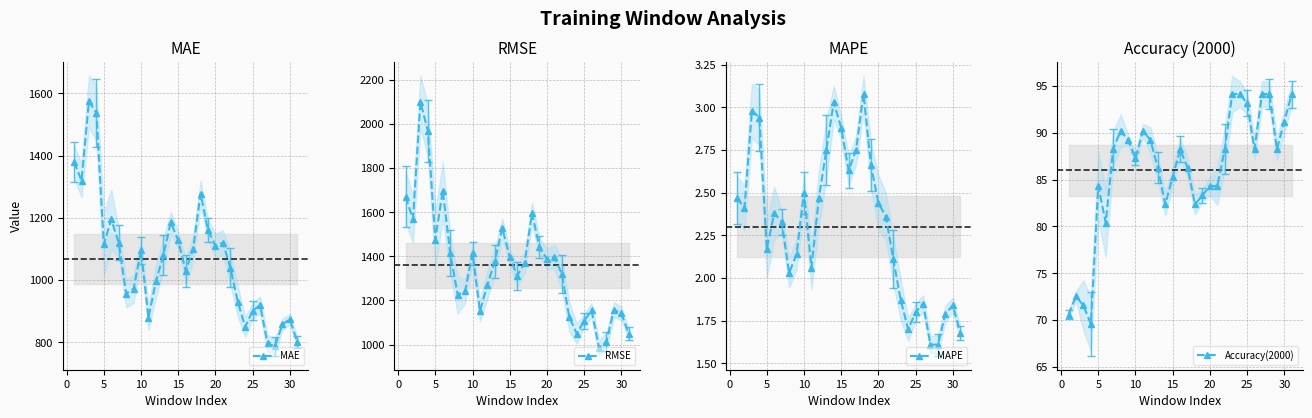

What is the lowest value of the MAE series?

786.5